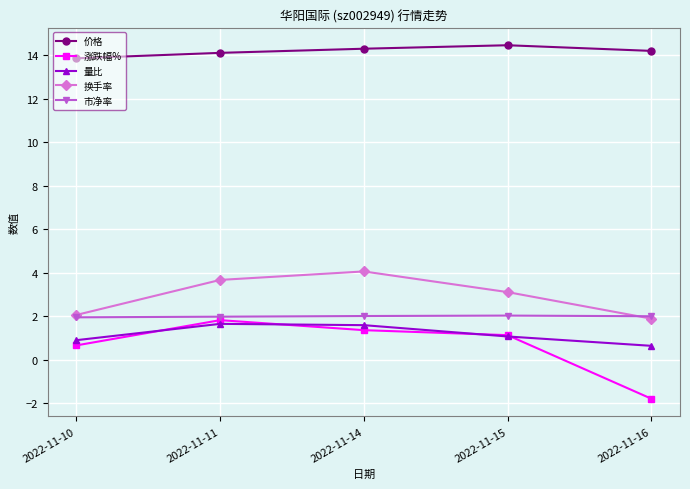

Which series has the largest total across all categories?

价格